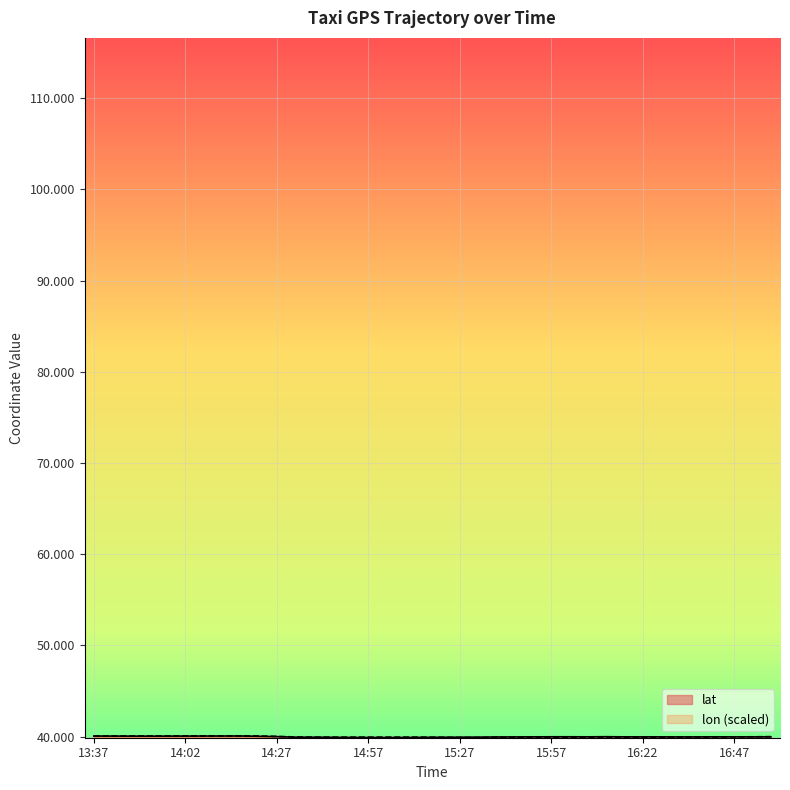

What position from the right is 15:47?

15